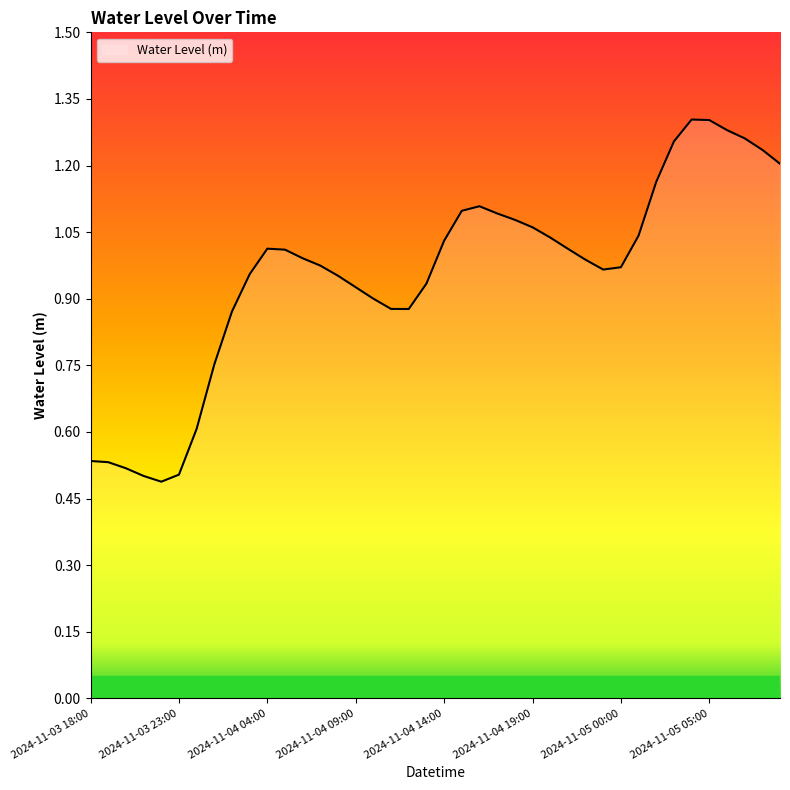

Does the chart have visible grid lines?

No